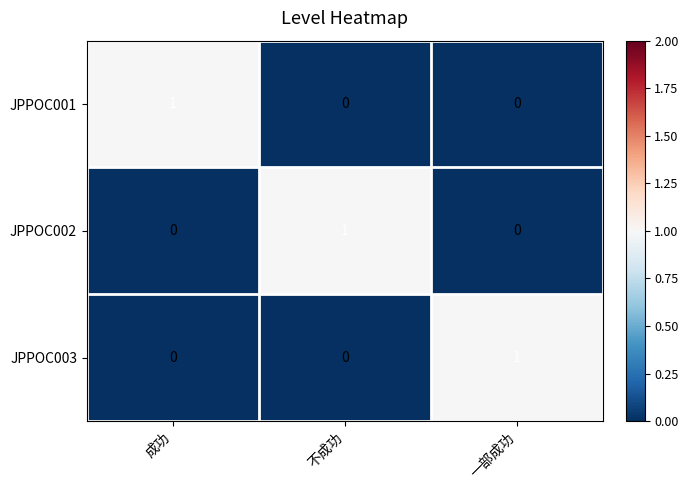

Is it true that JPPOC001 equals 0 at 一部成功?

True